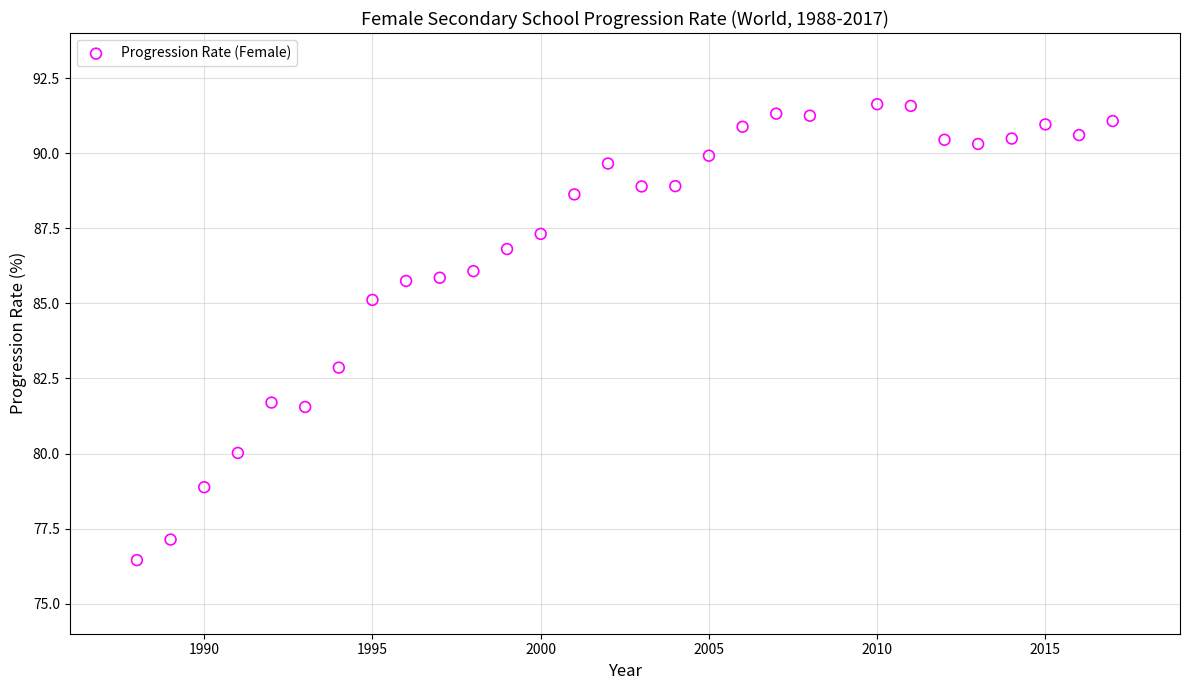

What is the range of Y values (max minus min)?

15.2